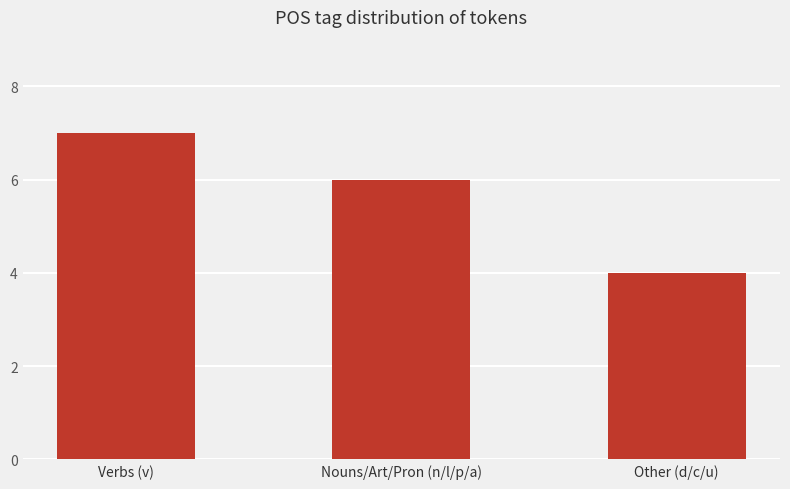

Which has a higher value, Other (d/c/u) or Nouns/Art/Pron (n/l/p/a)?

Nouns/Art/Pron (n/l/p/a)